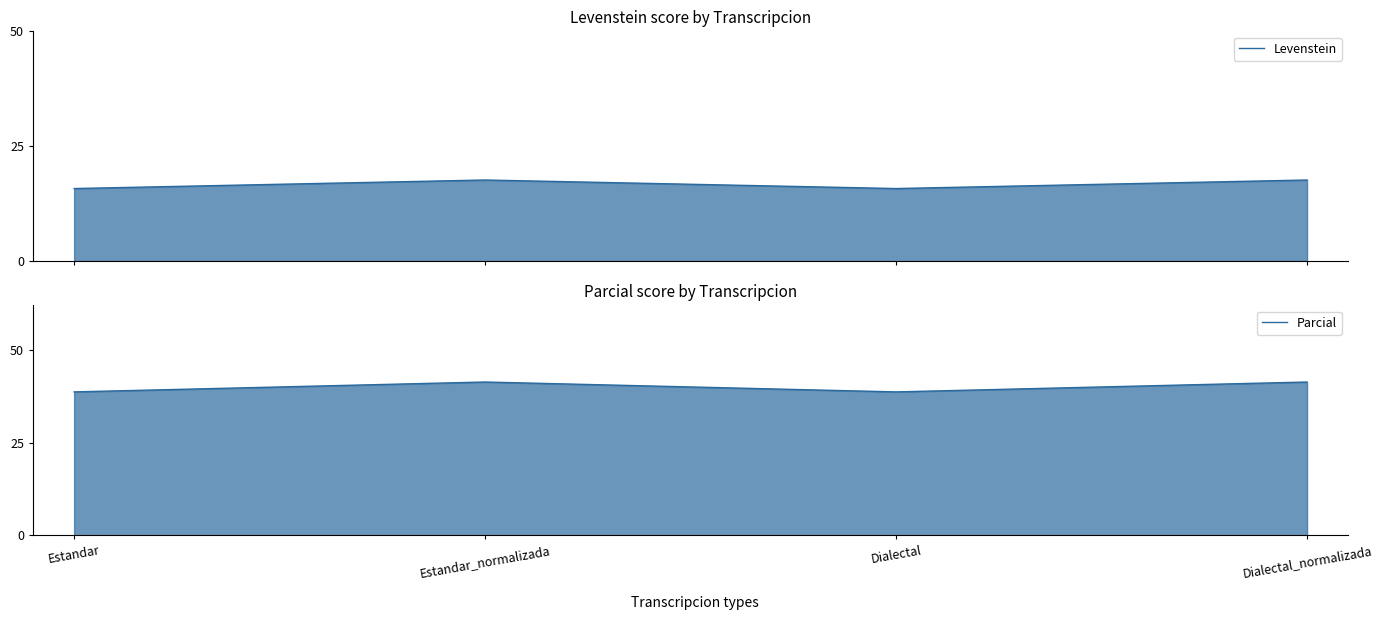

How many values in the Parcial series exceed 41?

2